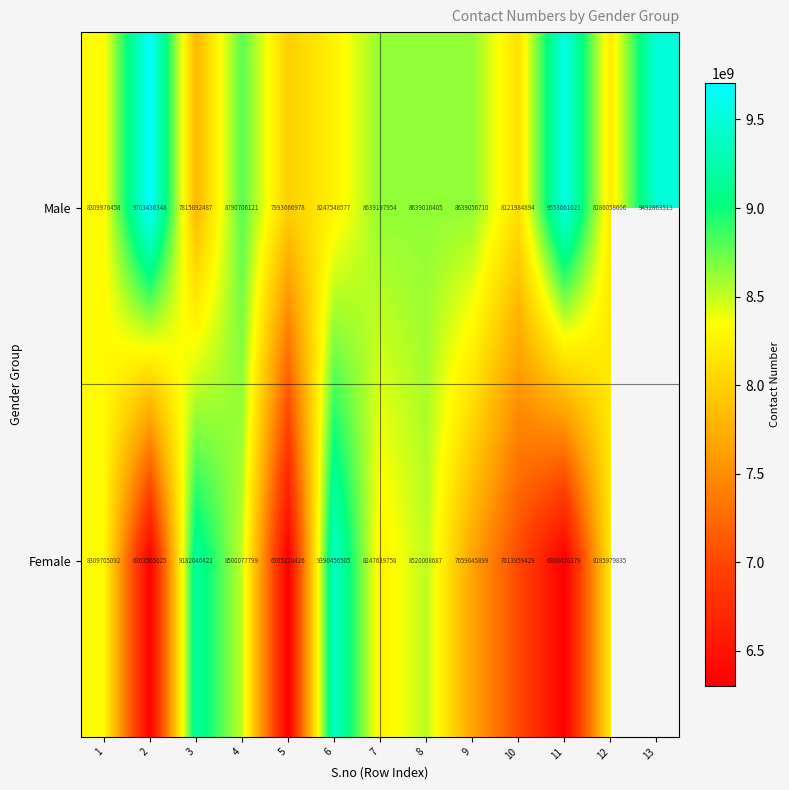

How many data points does each series have?

13